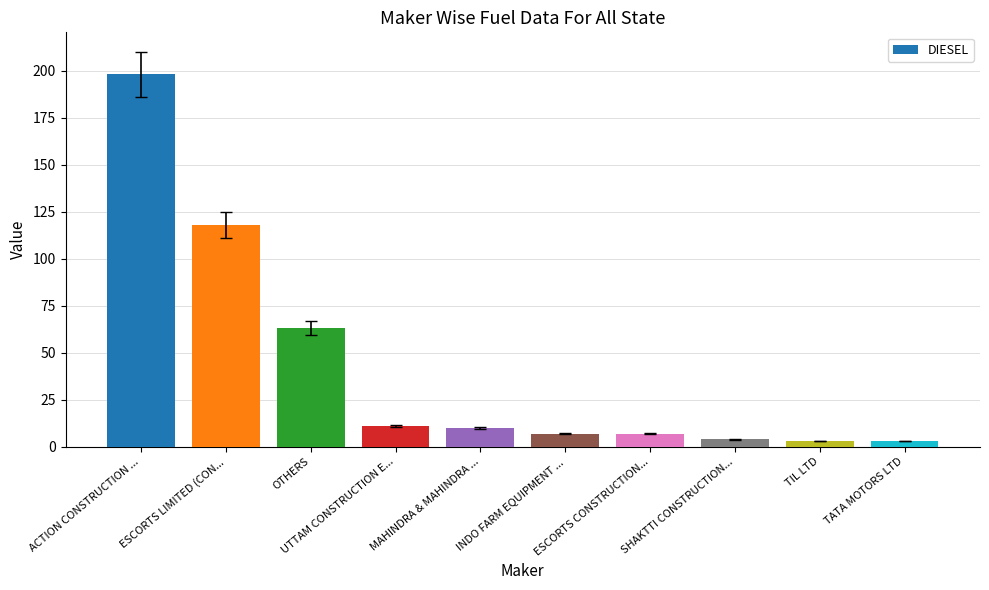

What is the maximum value shown in the chart?

198